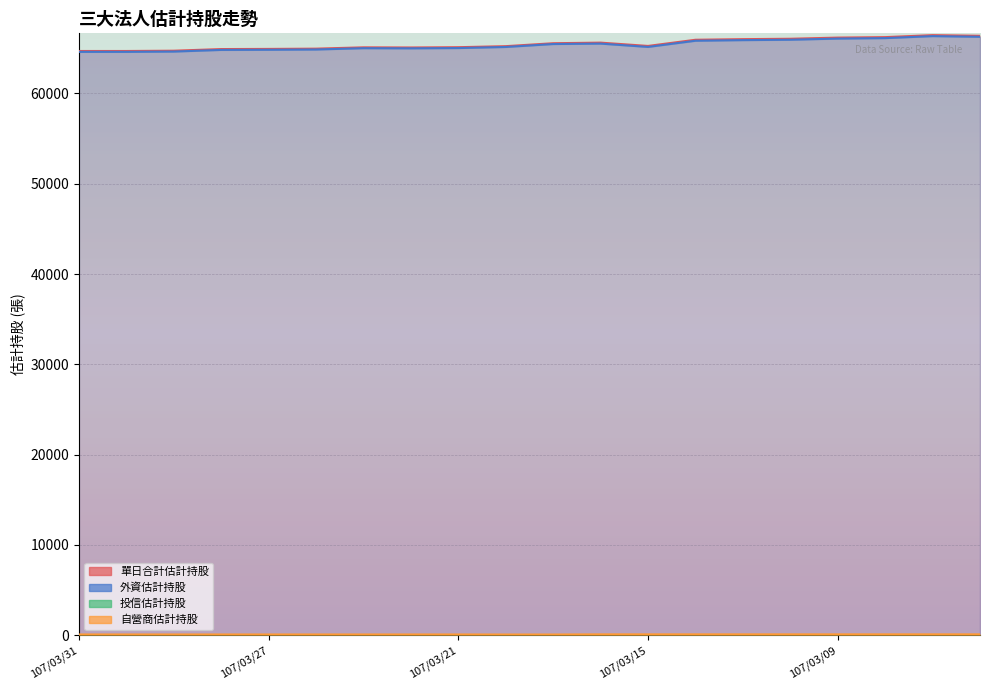

Where is the first local minimum for 單日合計估計持股?

107/03/22